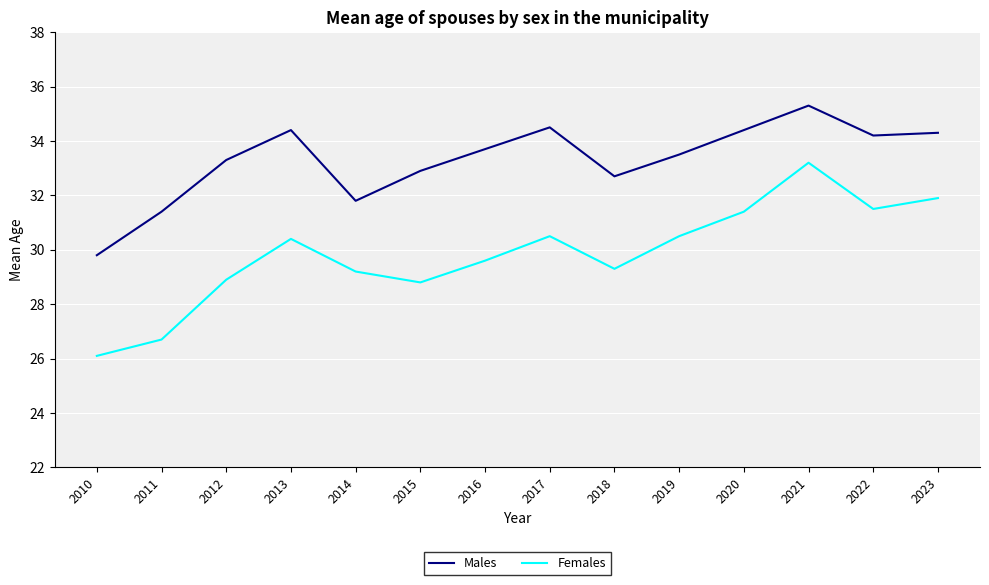

Reading left to right, list all the values displayed in this chart.

Males: 29.8	31.4	33.3	34.4	31.8	32.9	33.7	34.5	32.7	33.5	34.4	35.3	34.2	34.3
Females: 26.1	26.7	28.9	30.4	29.2	28.8	29.6	30.5	29.3	30.5	31.4	33.2	31.5	31.9